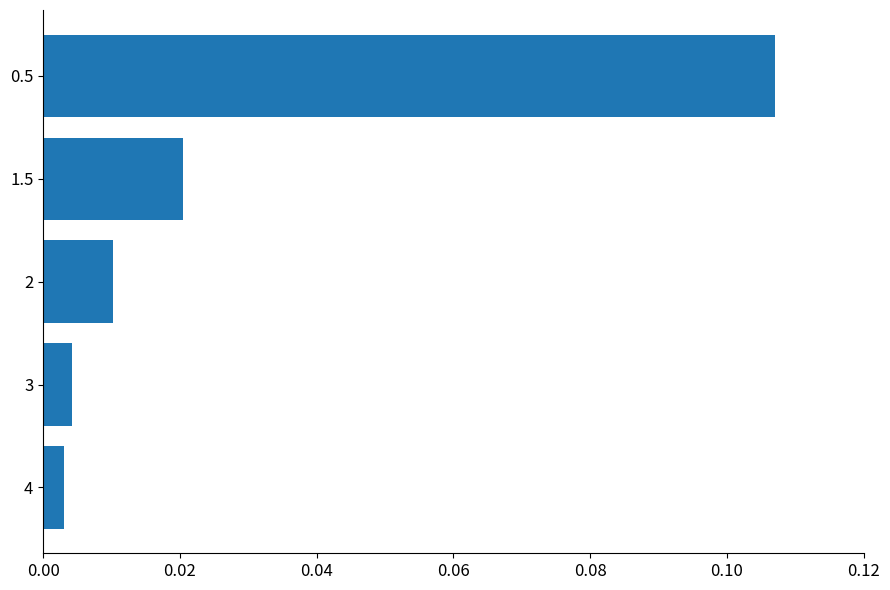

Rank the categories by value from lowest to highest.

4, 3, 2, 1.5, 0.5